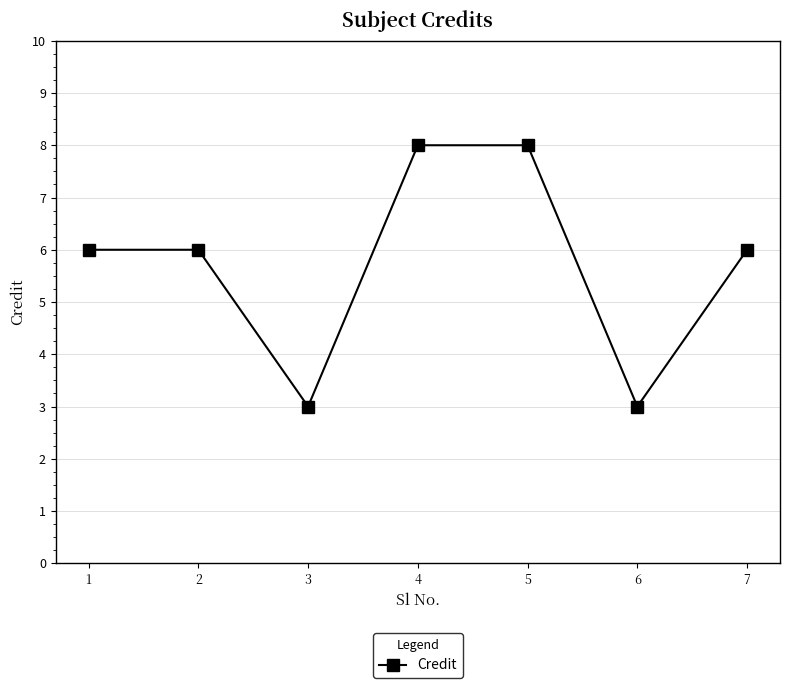

What is the change in value from 1 to 3?

-3